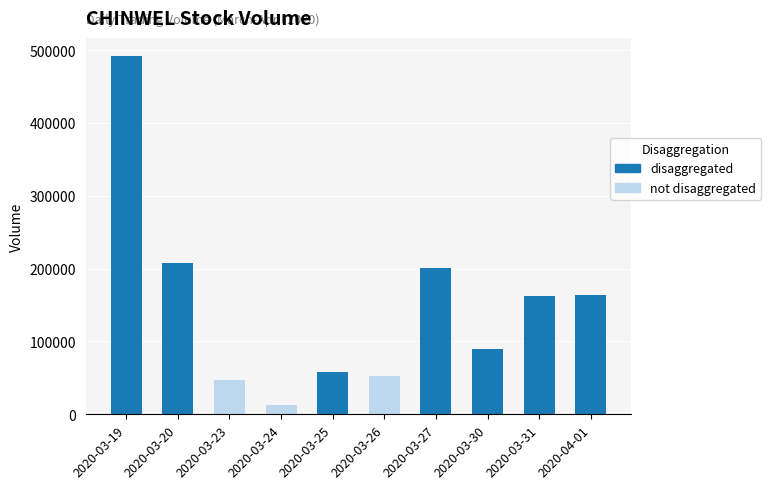

At which category is the sum across all series the highest?

2020-03-19